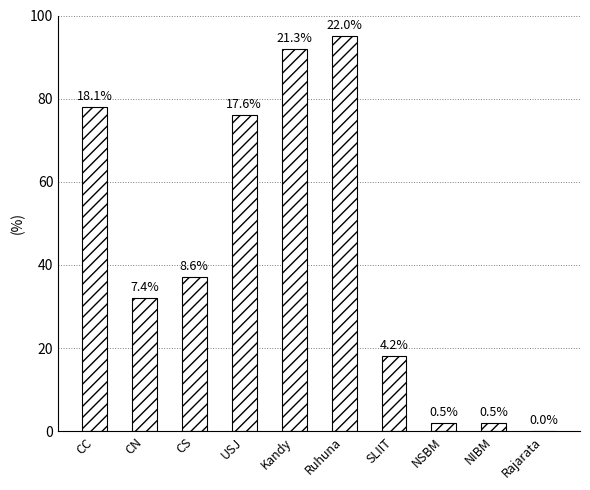

The value at USJ is 39. True or false?

False